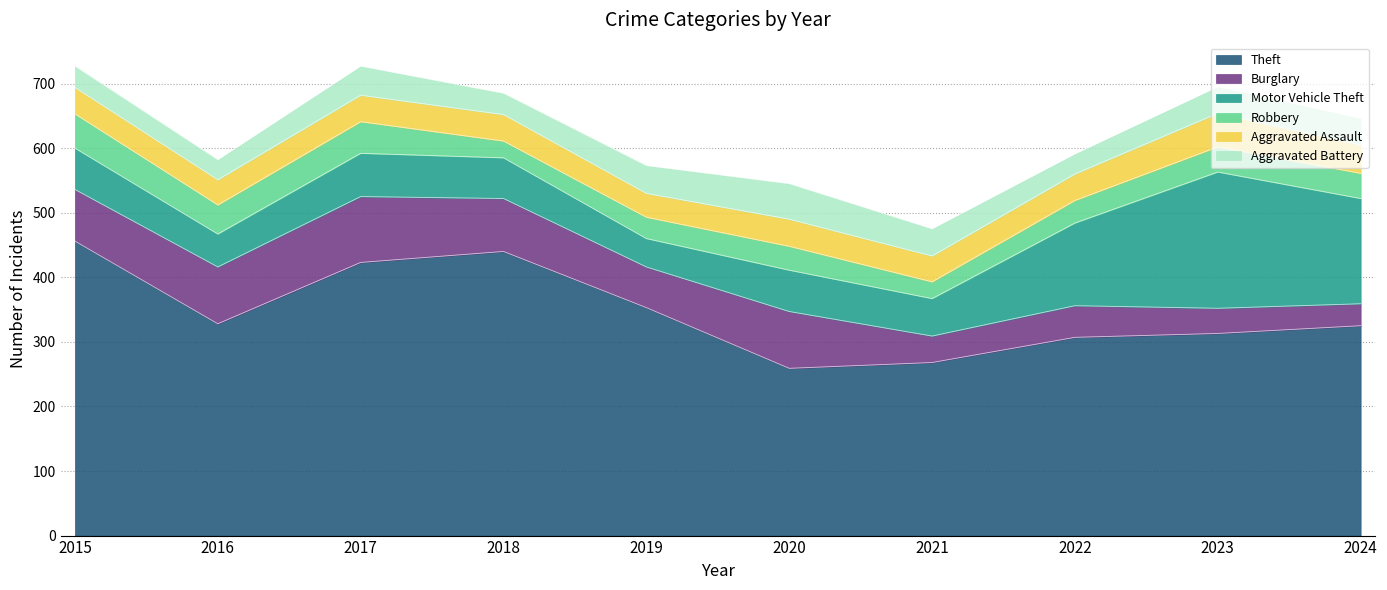

At which category does Burglary reach its first local valley?

2019